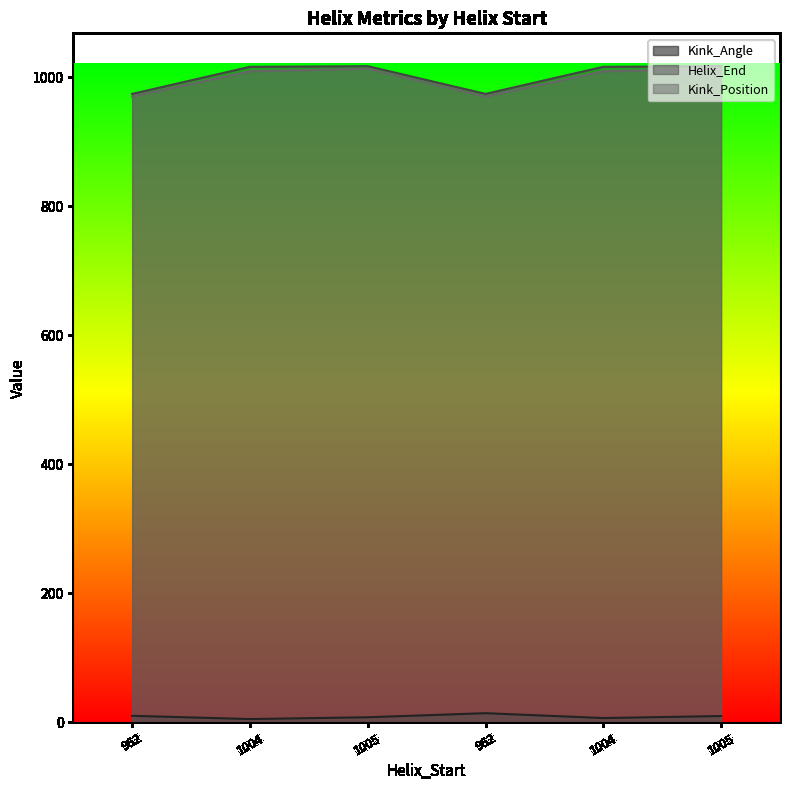

How many interior local peaks does the Kink_Position series have?

1